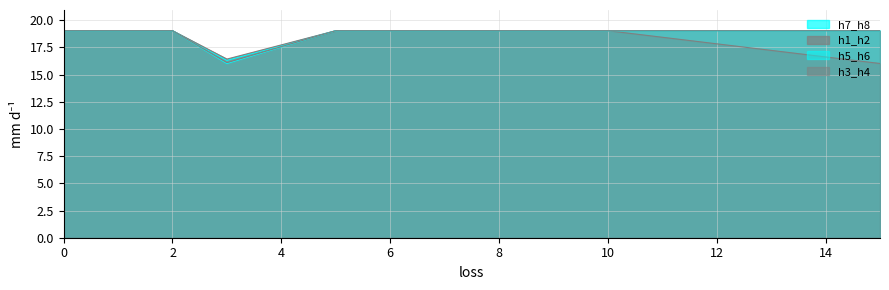

List the series in order of their peak value, lowest first.

h7_h8, h1_h2, h5_h6, h3_h4